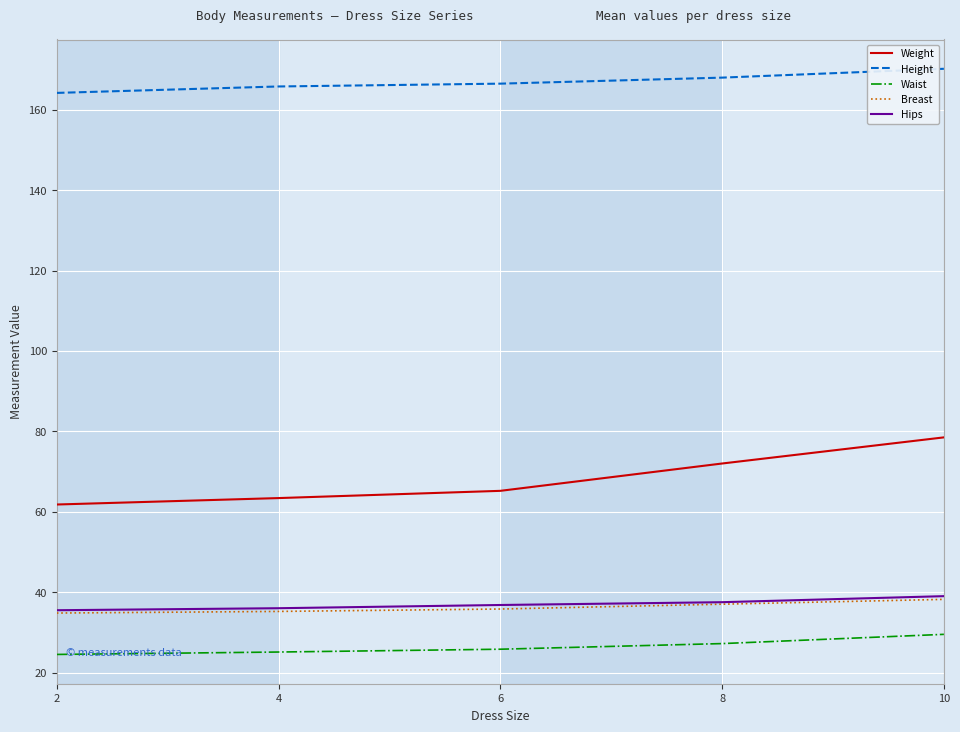

What is the minimum value shown in the chart?

24.5